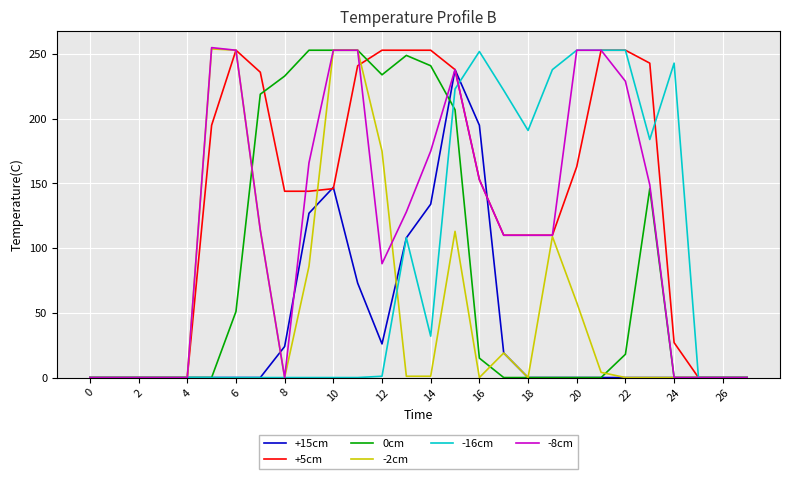

Which series has the largest total across all categories?

+5cm